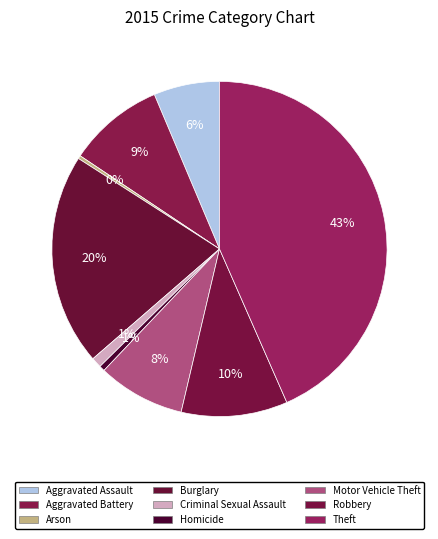

How many segments does this pie chart have?

9